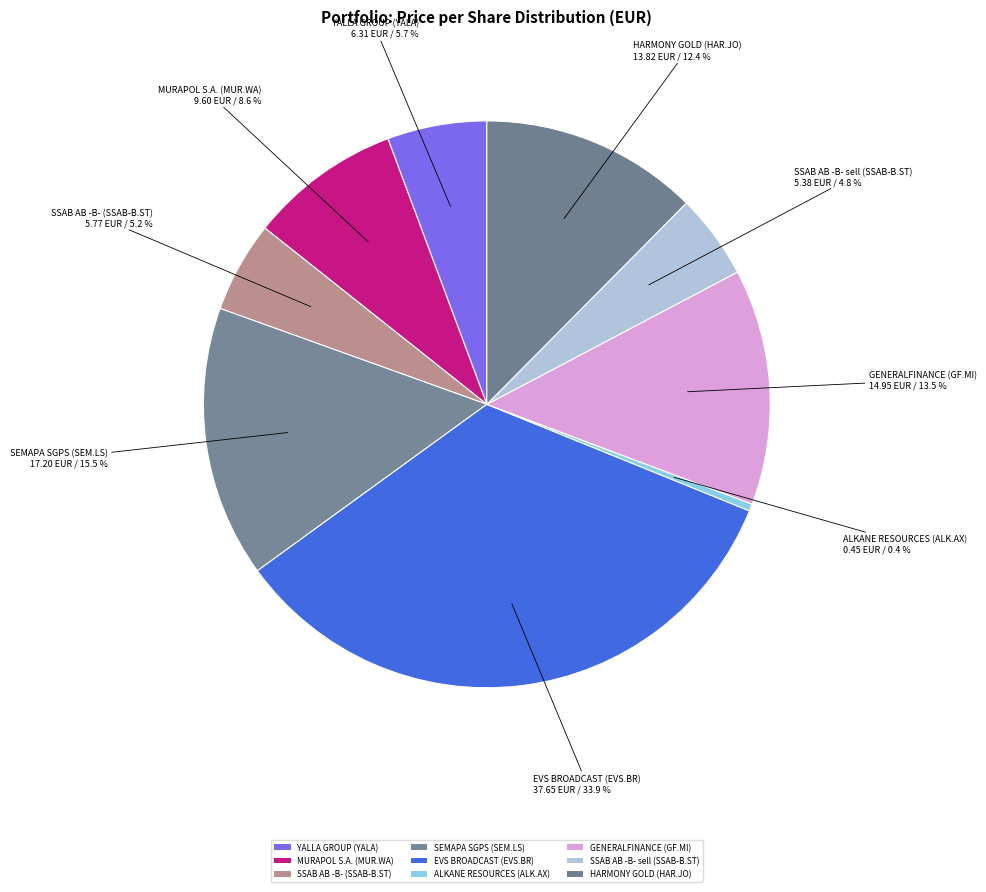

To the nearest percent, what is the difference between the largest and smallest slice percentages?

33%